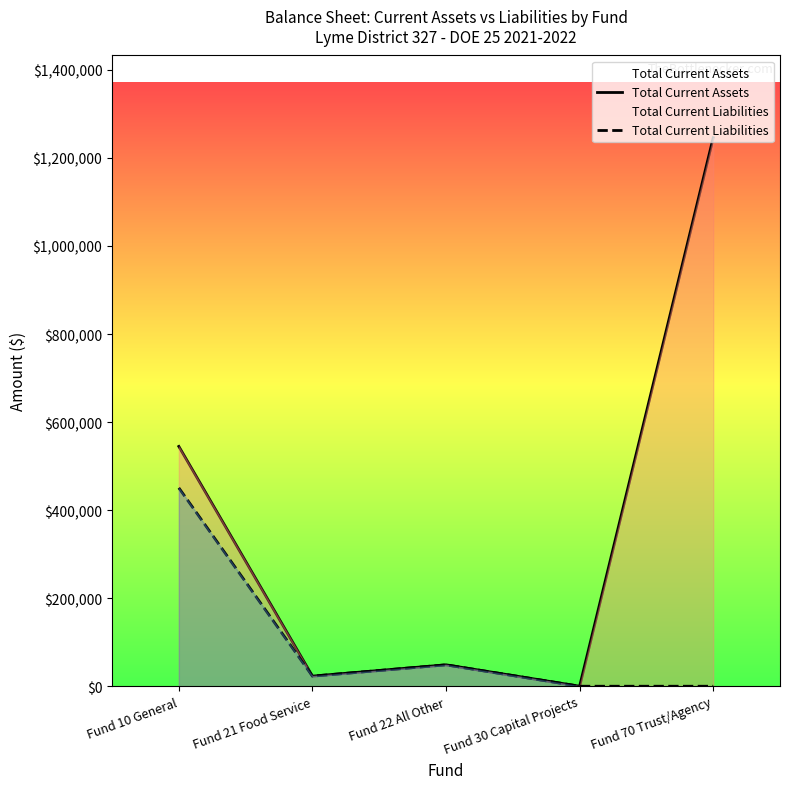

What position from the right is Fund 22 All Other?

3